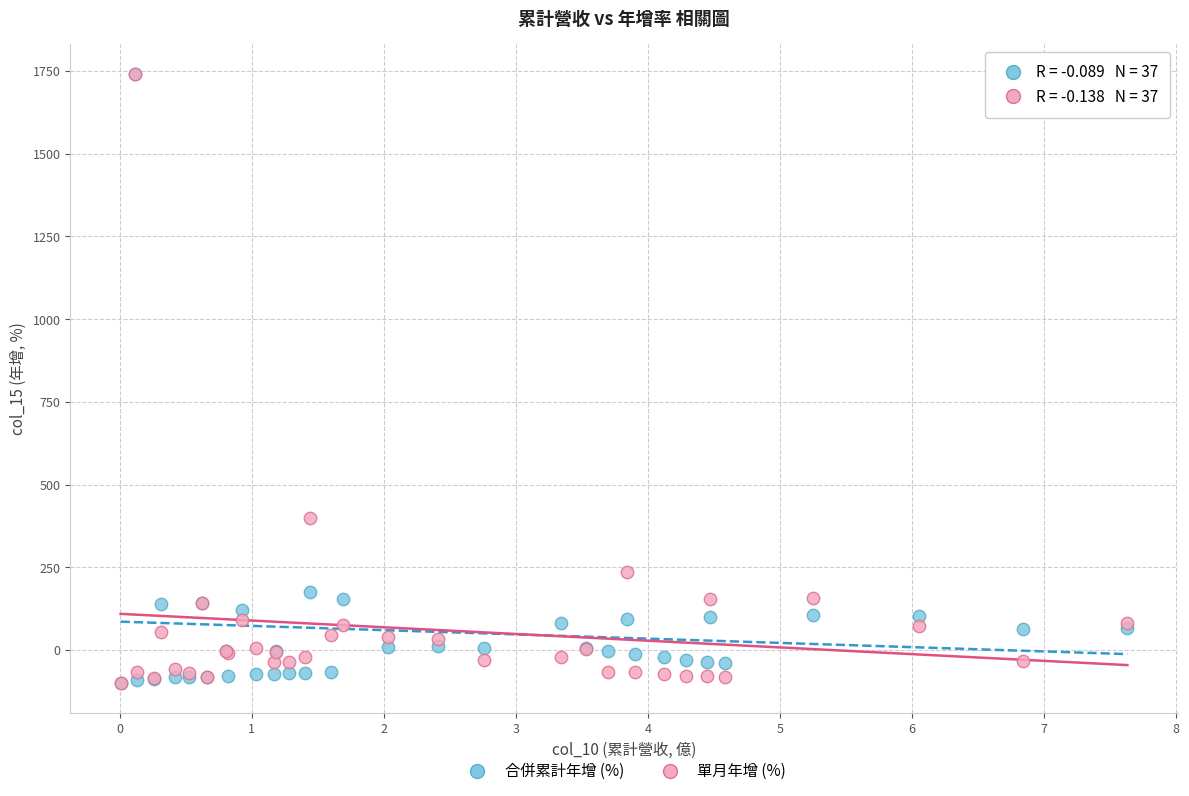

Across all series, what Y value is closest to 820?

398.0